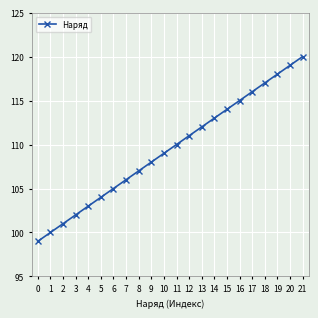

The chart shows a value of 176 at 5. True or false?

False